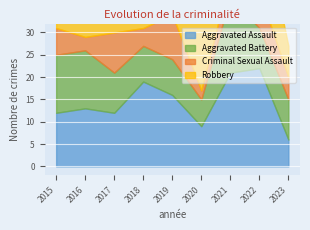

What is the average value of the Robbery series?

13